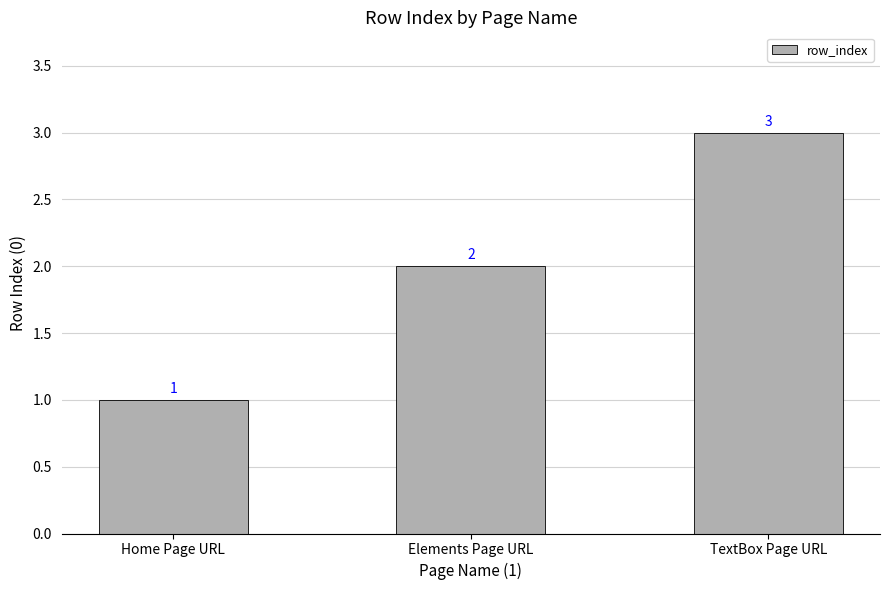

Reading left to right, transcribe all the data shown in this chart.

1	2	3